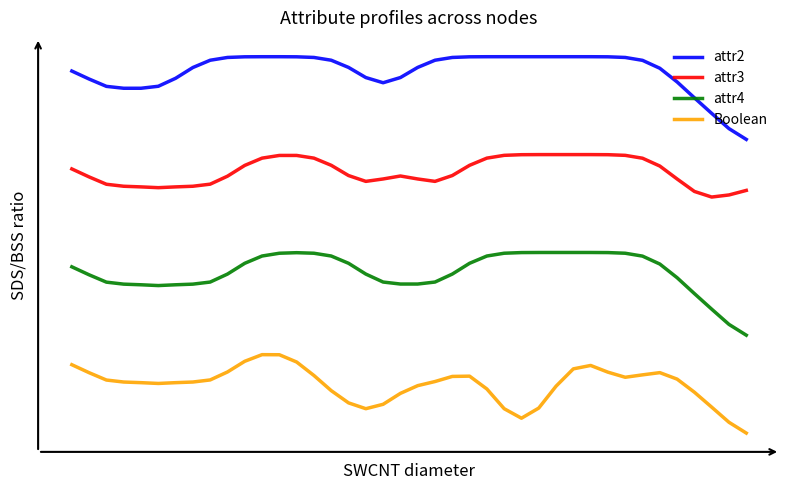

Reading left to right, extract all data points from this chart.

attr2: 3.9	3.8	3.7	3.7	3.7	3.7	3.8	3.9	4.0	4.0	4.0	4.0	4.0	4.0	4.0	4.0	3.9	3.8	3.7	3.8	3.9	4.0	4.0	4.0	4.0	4.0	4.0	4.0	4.0	4.0	4.0	4.0	4.0	4.0	3.9	3.7	3.6	3.4	3.3	3.2
attr3: 2.9	2.8	2.7	2.7	2.7	2.7	2.7	2.7	2.7	2.8	2.9	3.0	3.0	3.0	3.0	2.9	2.8	2.7	2.8	2.8	2.8	2.7	2.8	2.9	3.0	3.0	3.0	3.0	3.0	3.0	3.0	3.0	3.0	3.0	2.9	2.8	2.6	2.6	2.6	2.6
attr4: 1.9	1.8	1.7	1.7	1.7	1.7	1.7	1.7	1.7	1.8	1.9	2.0	2.0	2.0	2.0	2.0	1.9	1.8	1.7	1.7	1.7	1.7	1.8	1.9	2.0	2.0	2.0	2.0	2.0	2.0	2.0	2.0	2.0	2.0	1.9	1.7	1.6	1.4	1.3	1.2
Boolean: 0.9	0.8	0.7	0.7	0.7	0.7	0.7	0.7	0.7	0.8	0.9	1.0	1.0	0.9	0.7	0.6	0.5	0.4	0.4	0.6	0.6	0.7	0.7	0.7	0.6	0.4	0.3	0.4	0.6	0.8	0.8	0.8	0.7	0.7	0.8	0.7	0.6	0.4	0.3	0.2